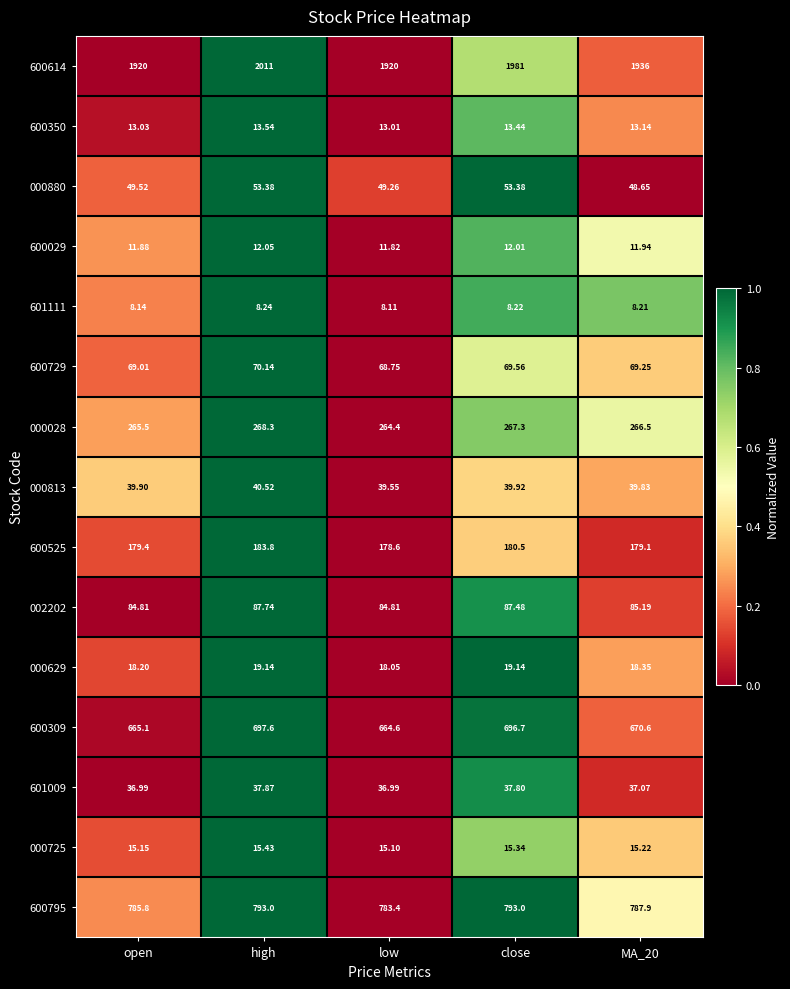

List the series in order of their peak value, highest first.

600614, 600795, 600309, 000028, 600525, 002202, 600729, 000880, 000813, 601009, 000629, 000725, 600350, 600029, 601111